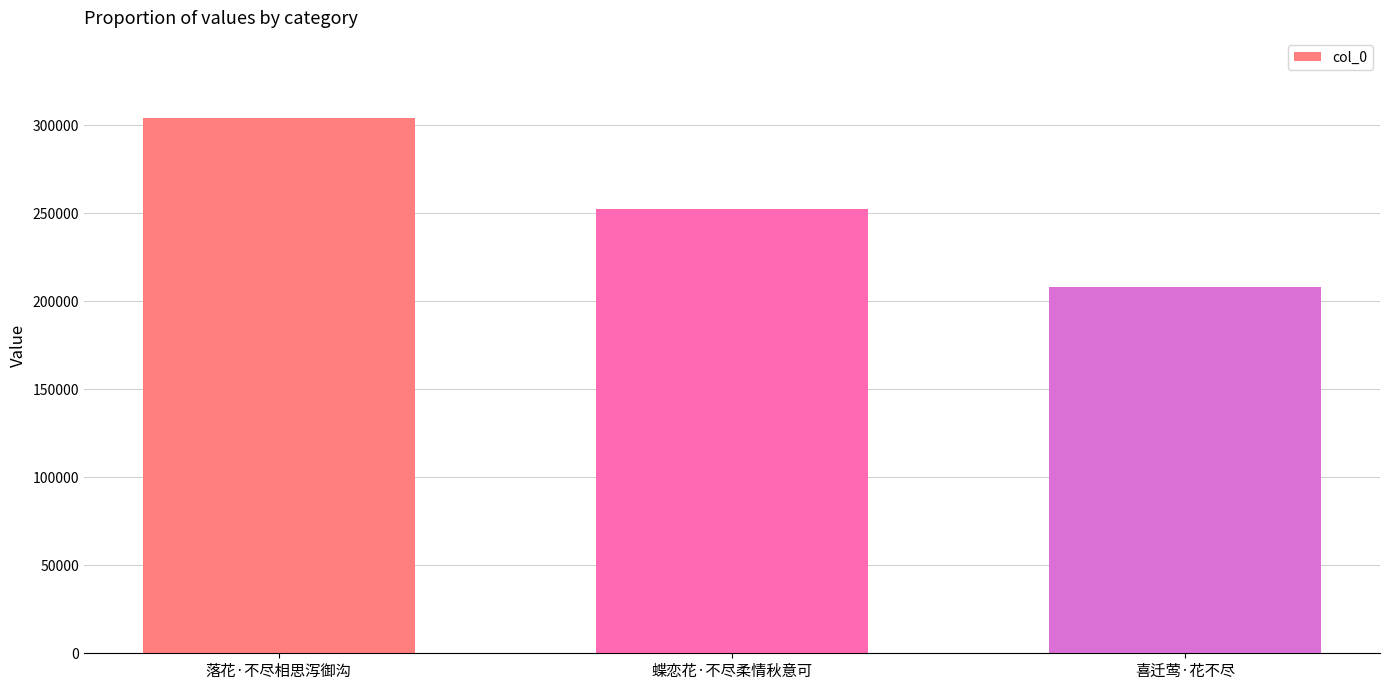

What value does the data have at 蝶恋花·不尽柔情秋意可, to the nearest 10?

252280